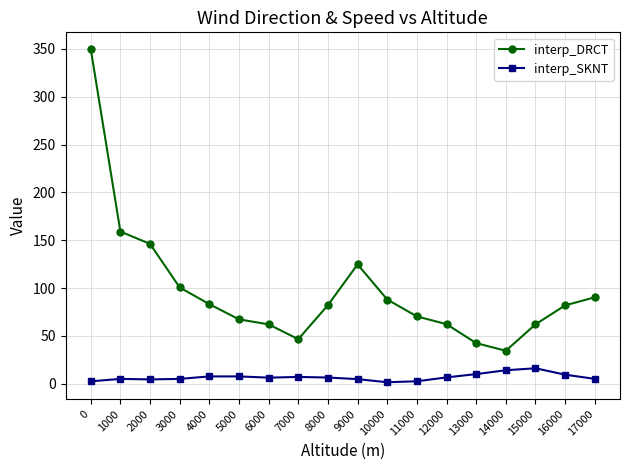

What is the difference between the second highest and second lowest values in the interp_DRCT series?

116.7